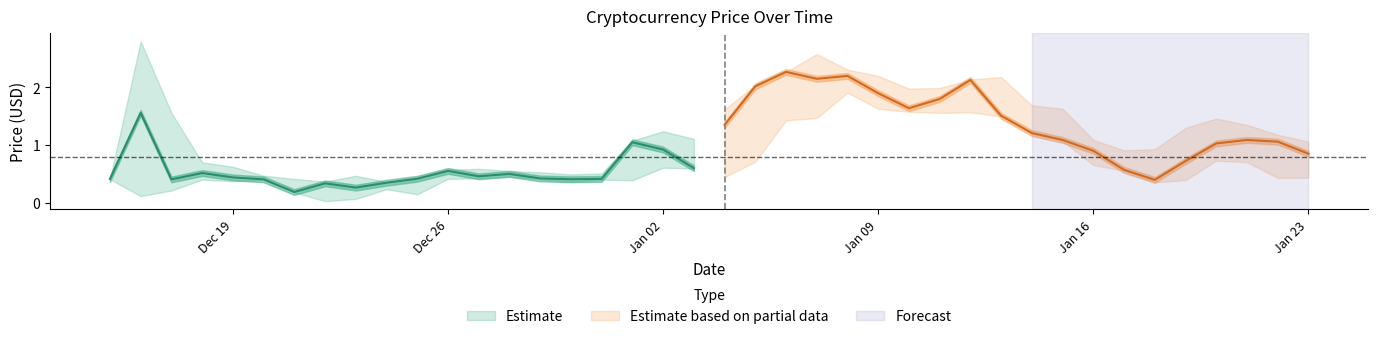

What value does the Close series have at 2017-12-20?

0.4